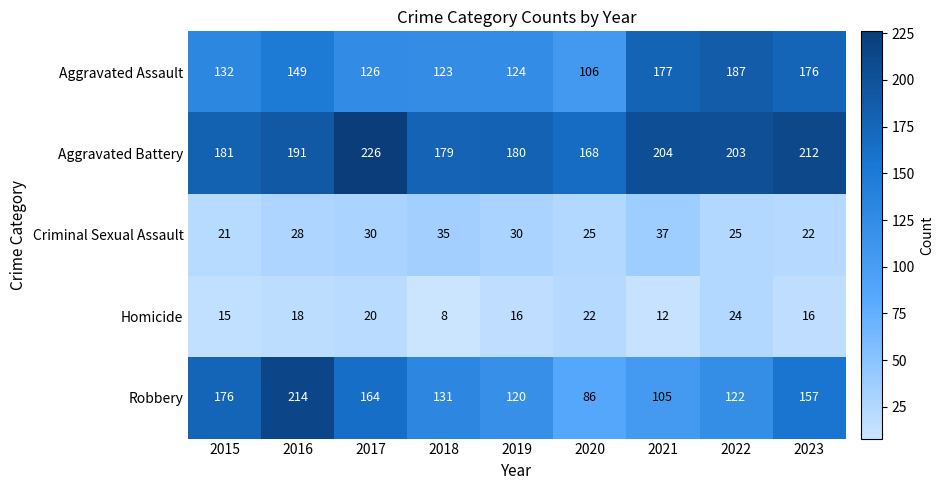

At which label is Aggravated Assault closest to 146?

2016